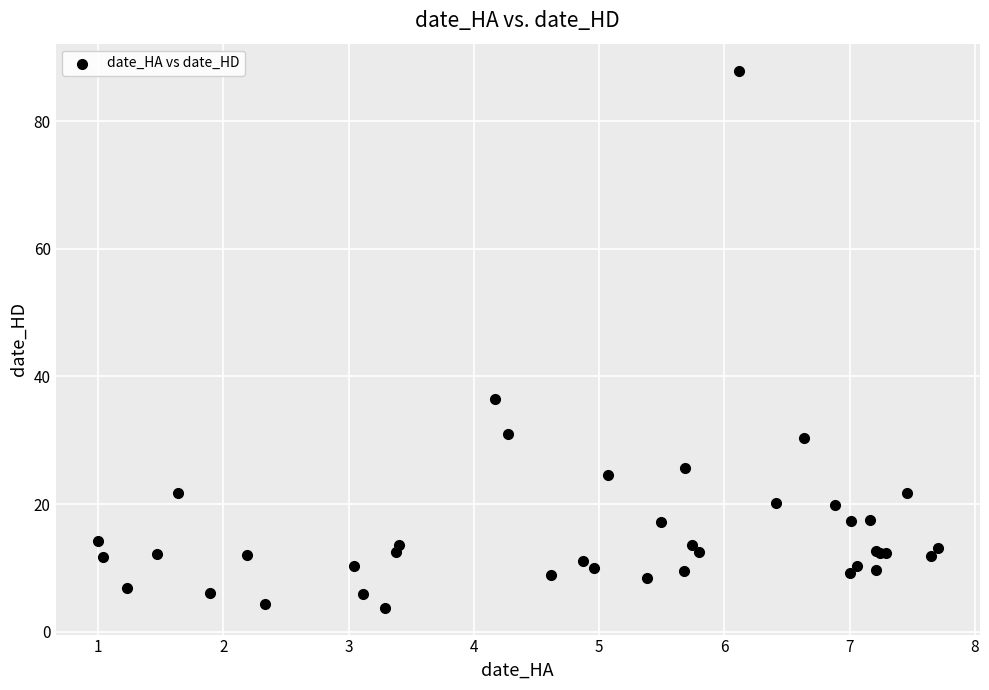

What Y value in the scatter plot is closest to 45?

36.4